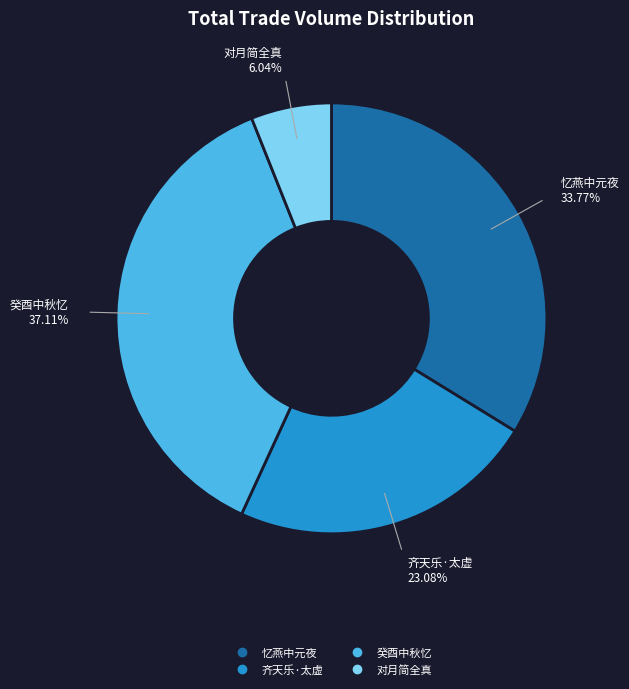

Is there a majority slice in this chart?

No